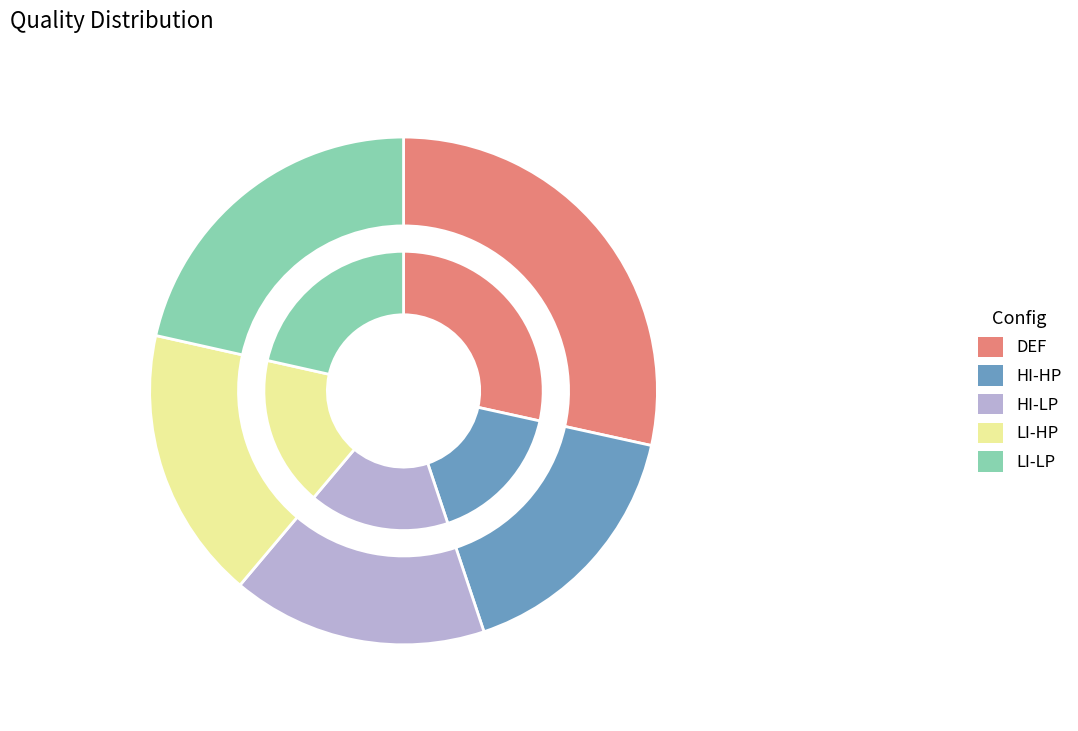

What percentage do HI-LP and LI-LP together represent?

37.8%